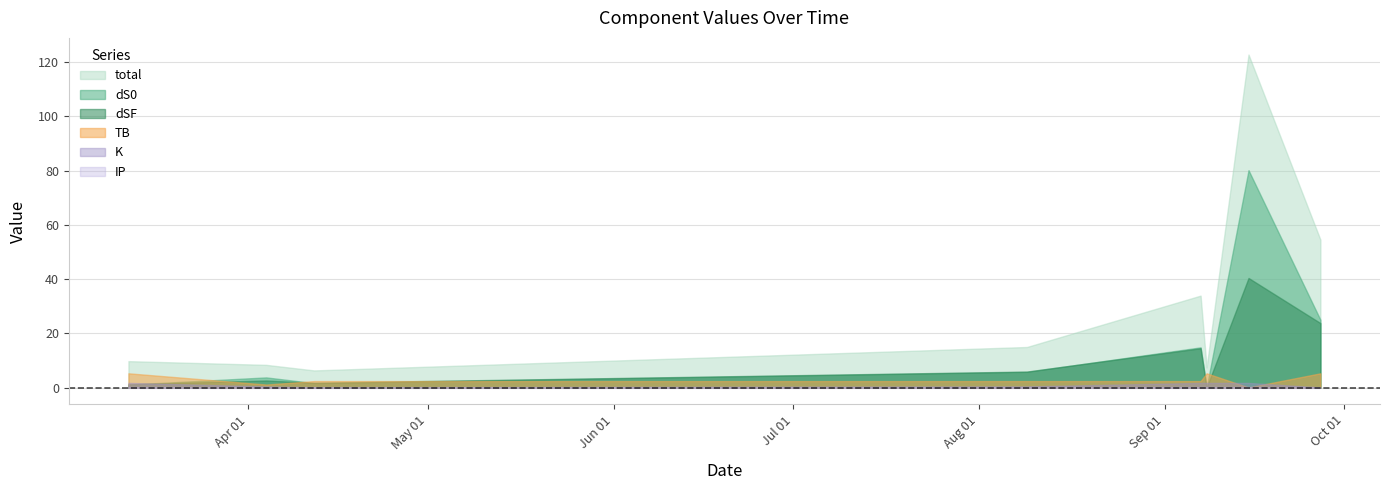

What is the label of the 5th point from the right?

2023-08-09